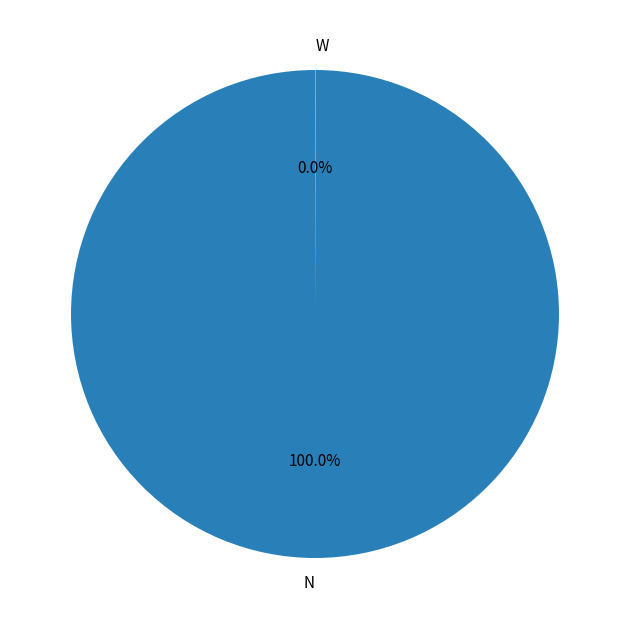

Is there any slice that represents more than half of the pie?

Yes